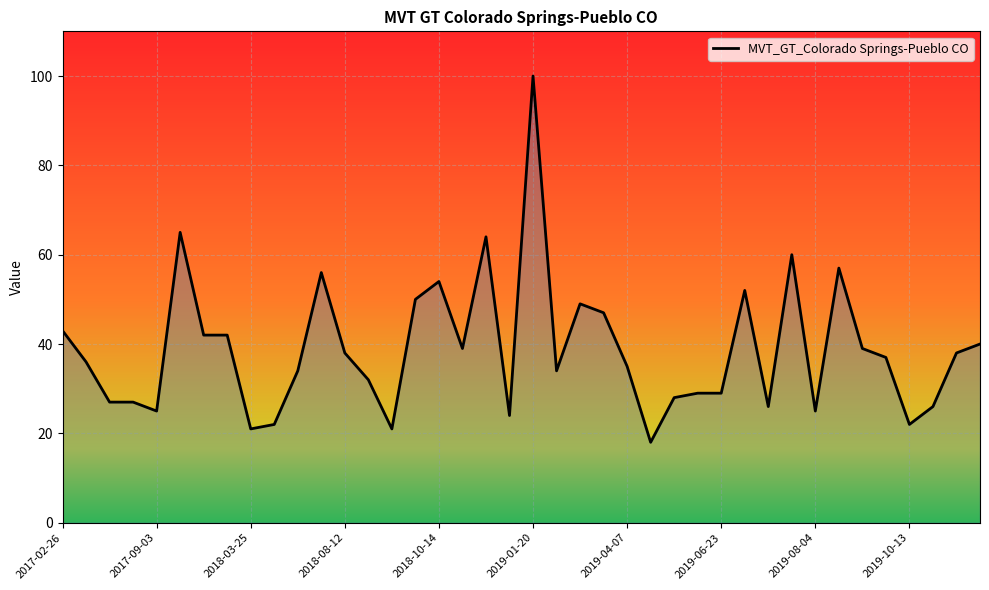

What is the greatest value displayed?

100